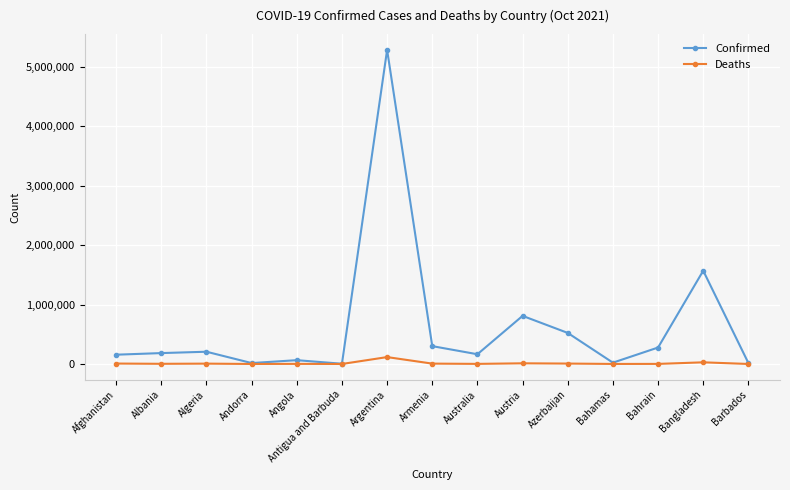

Where is Confirmed nearest to the value 2643515?

Bangladesh